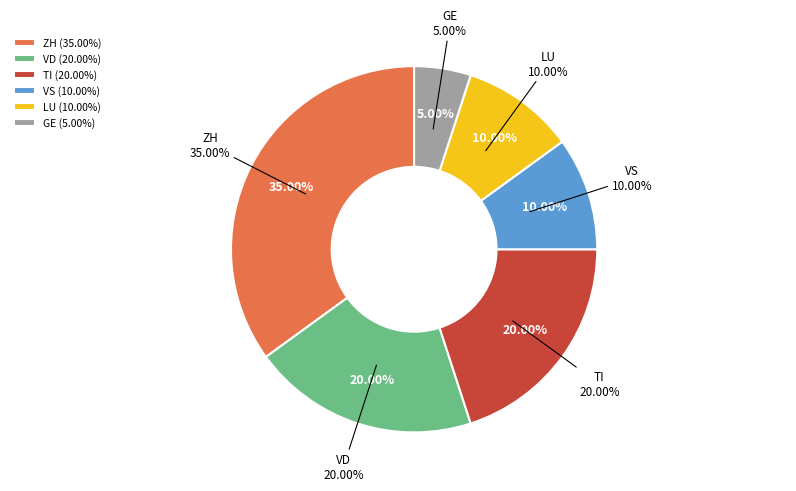

Is there any slice that represents more than half of the pie?

No